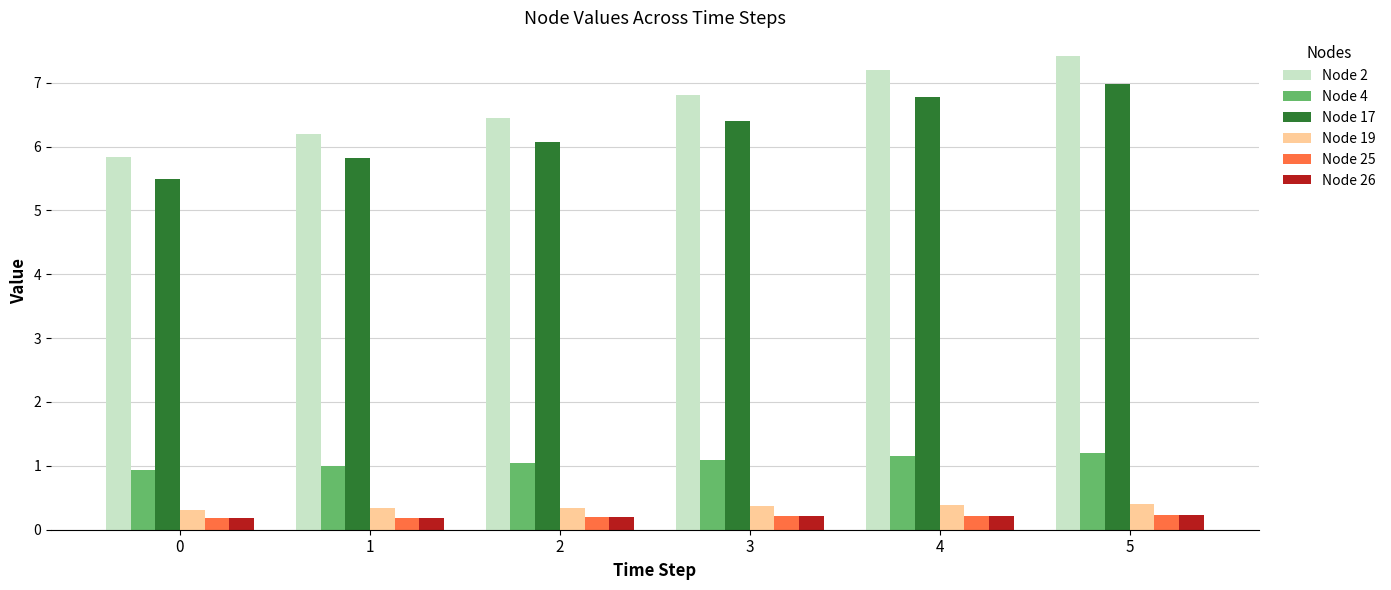

Which series changed the most between 2 and 4?

Node 2